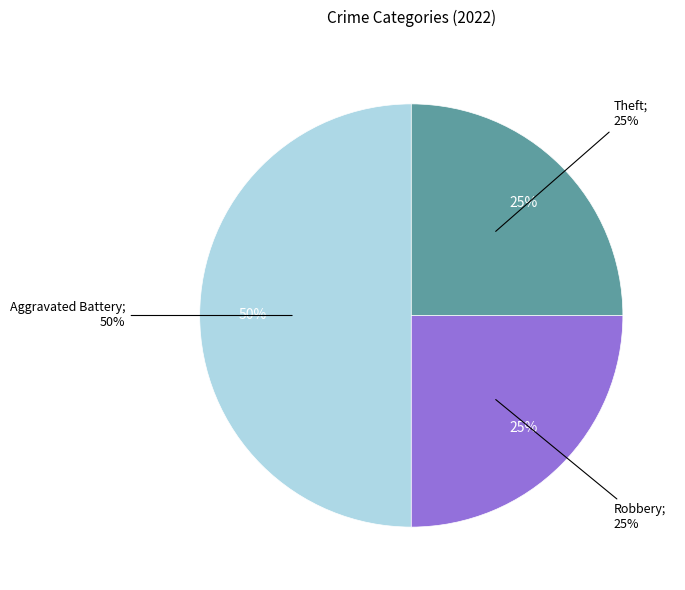

How much of the chart is everything except Aggravated Assault?

100.0%